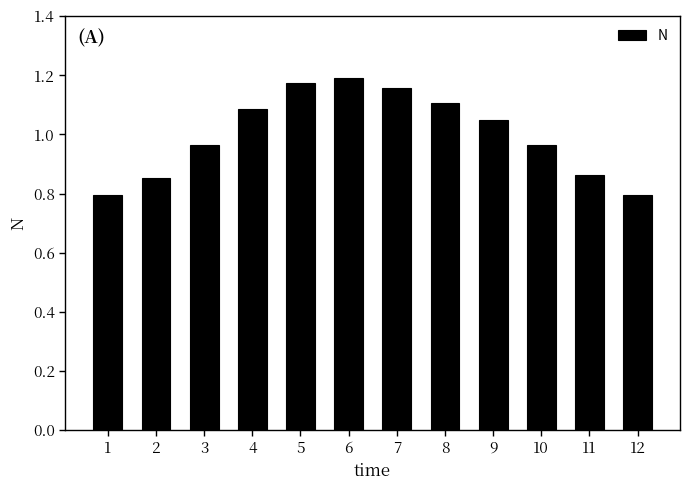

How many distinct data groups are displayed?

1